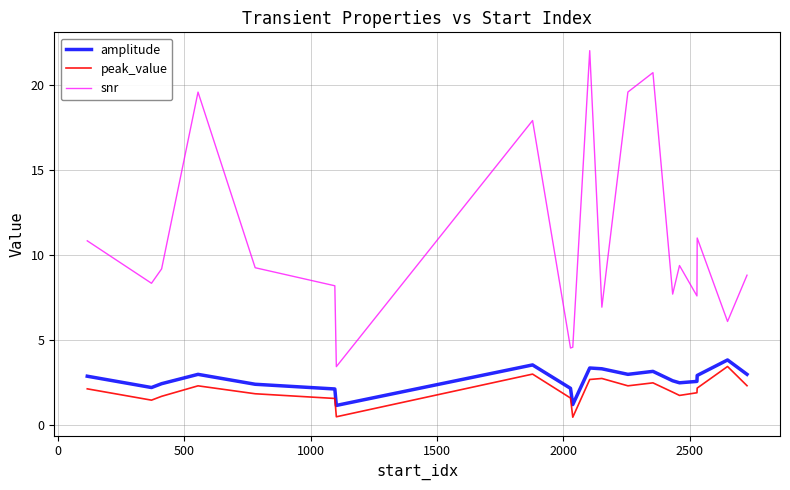

Which series has the widest spread of values?

snr